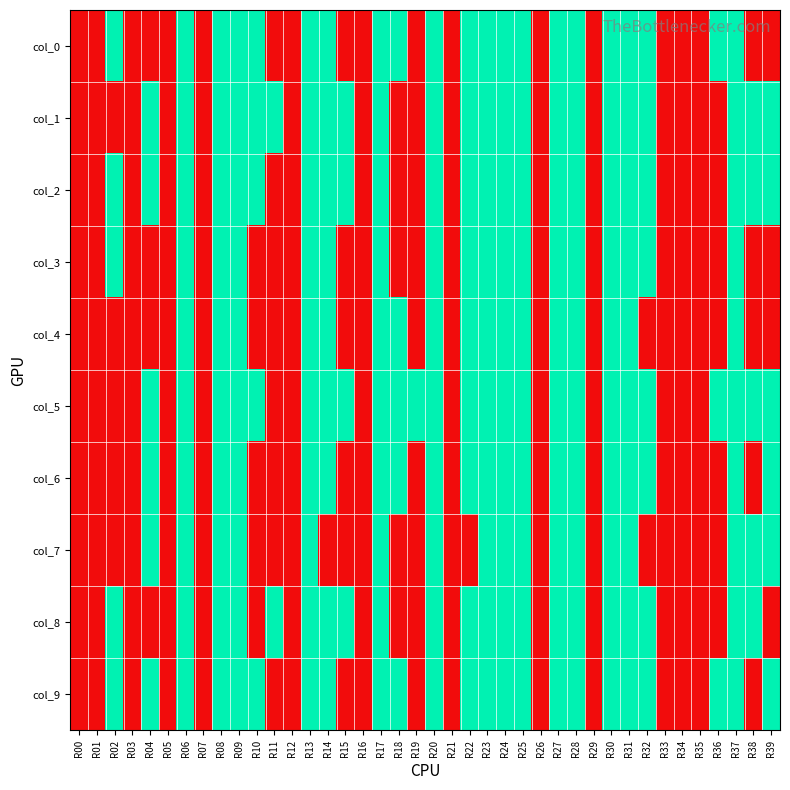

Rank the series by their maximum value, from lowest to highest.

col_0, col_1, col_2, col_3, col_4, col_5, col_6, col_7, col_8, col_9